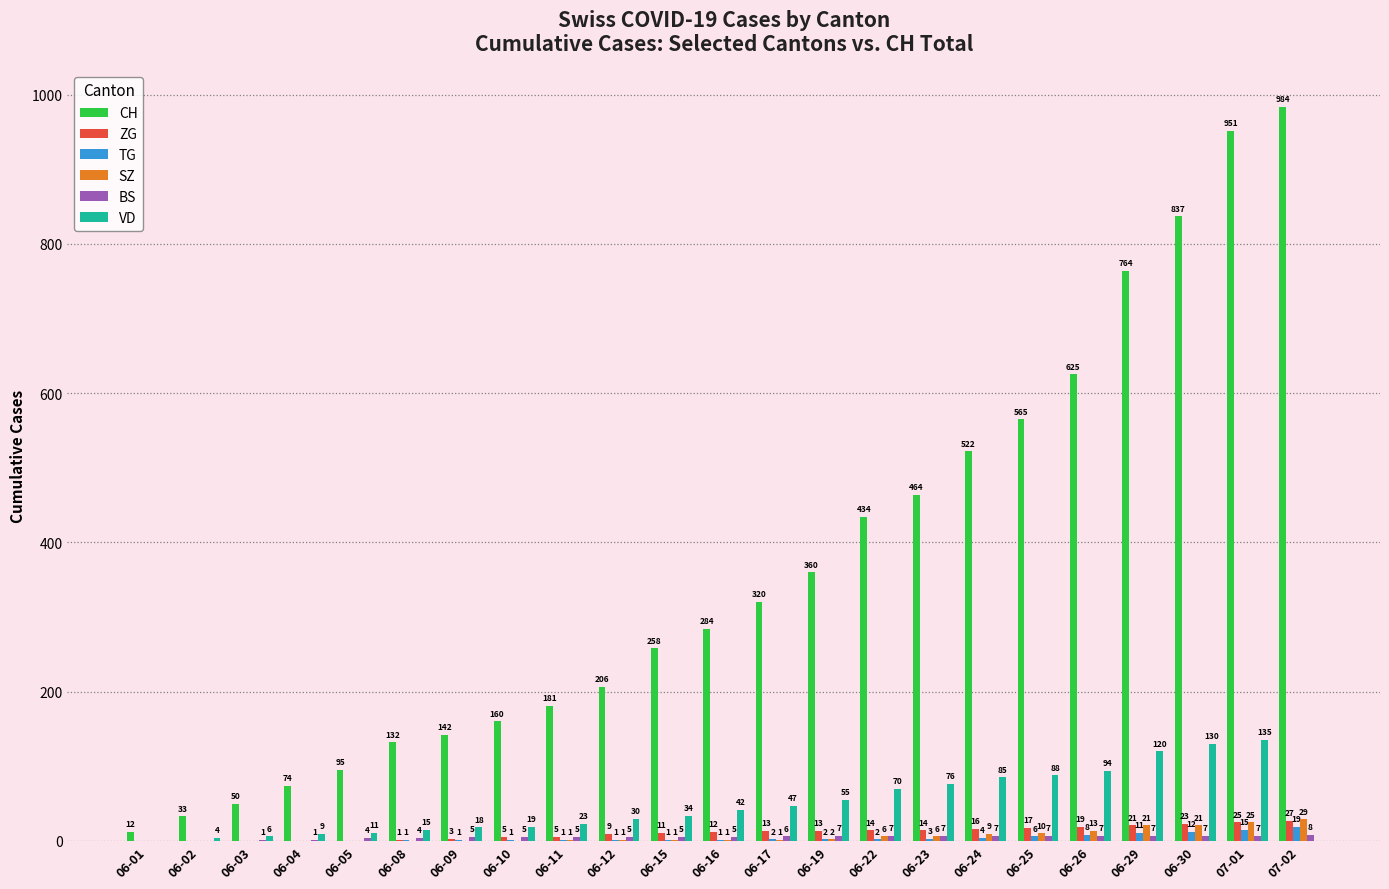

Which series has the largest total across all categories?

CH